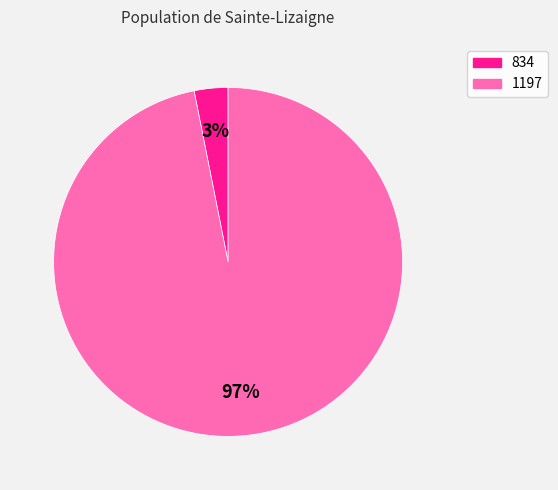

To the nearest percent, what portion does 834 represent?

3%